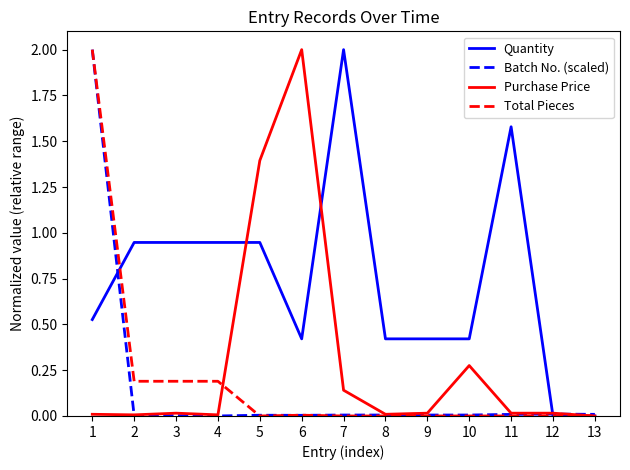

Which series has the largest total across all categories?

Quantity